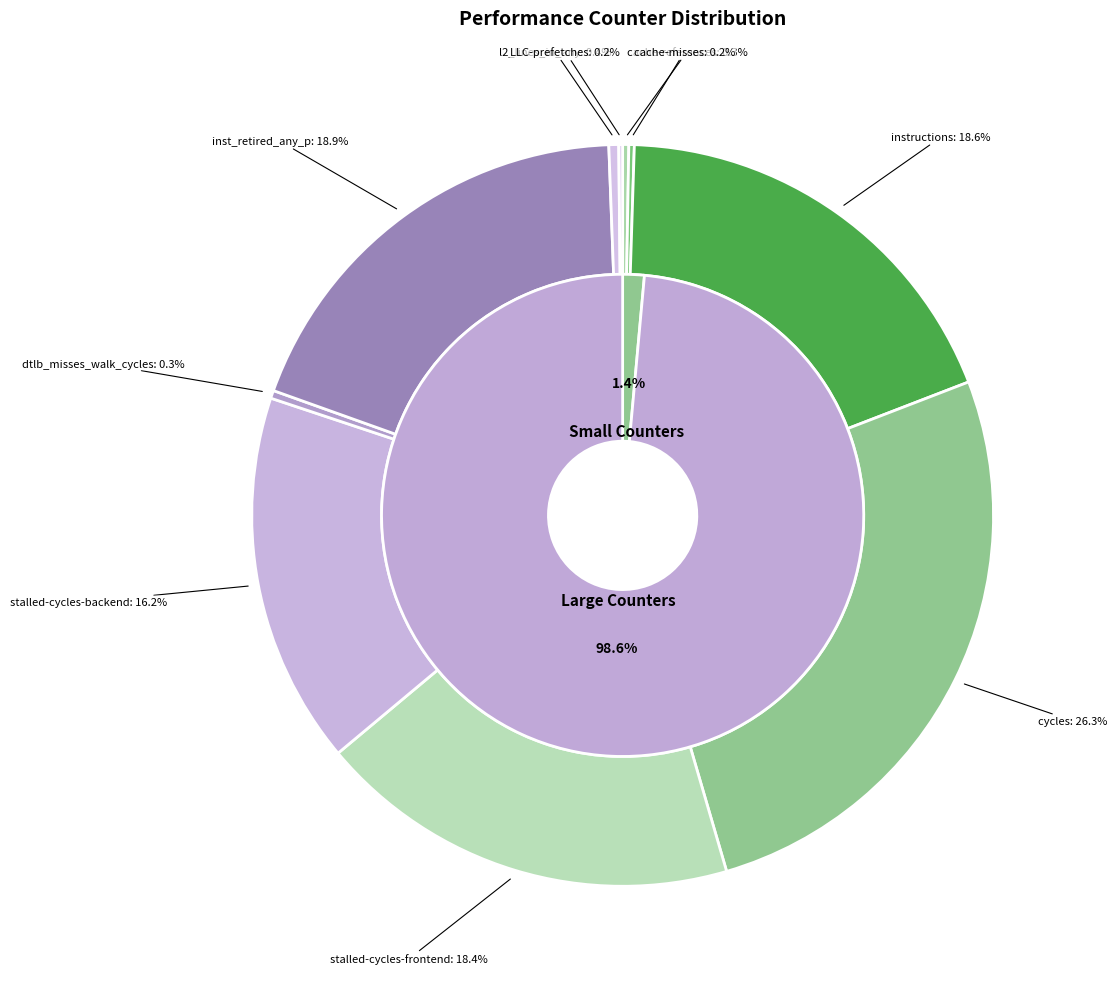

Is cycles the majority of the pie?

No